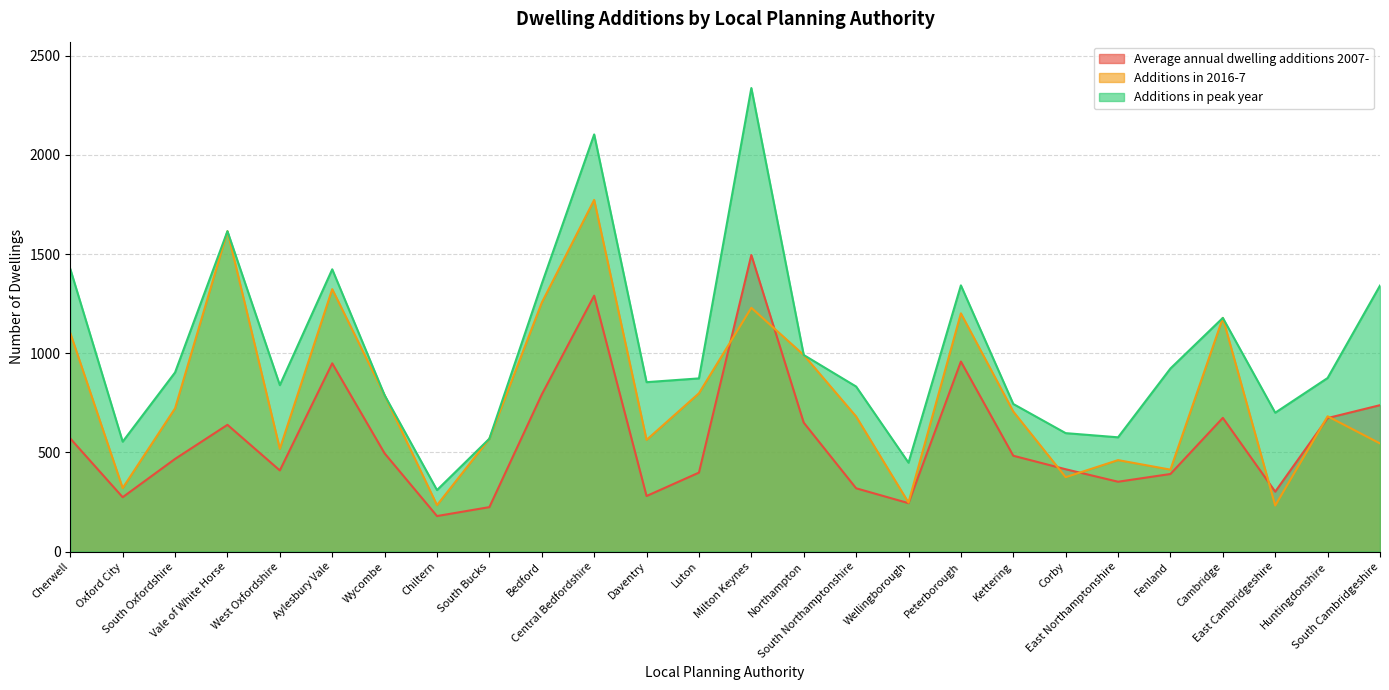

Does the chart display data point markers on the line(s)?

No